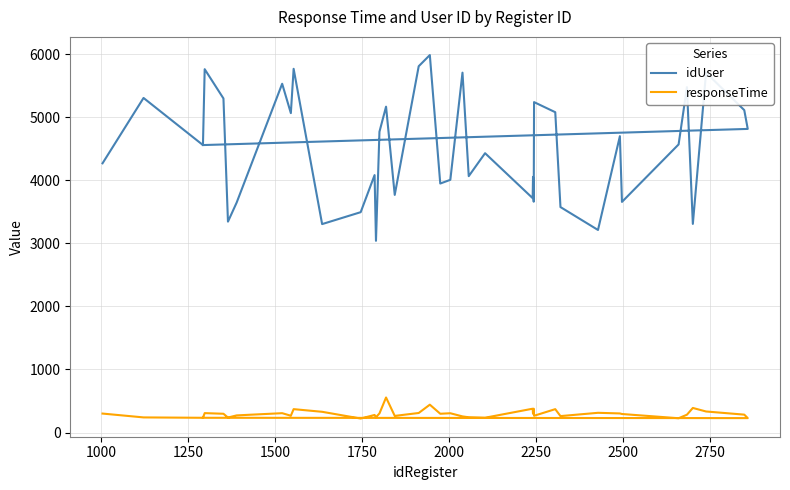

Which series has the widest spread of values?

idUser